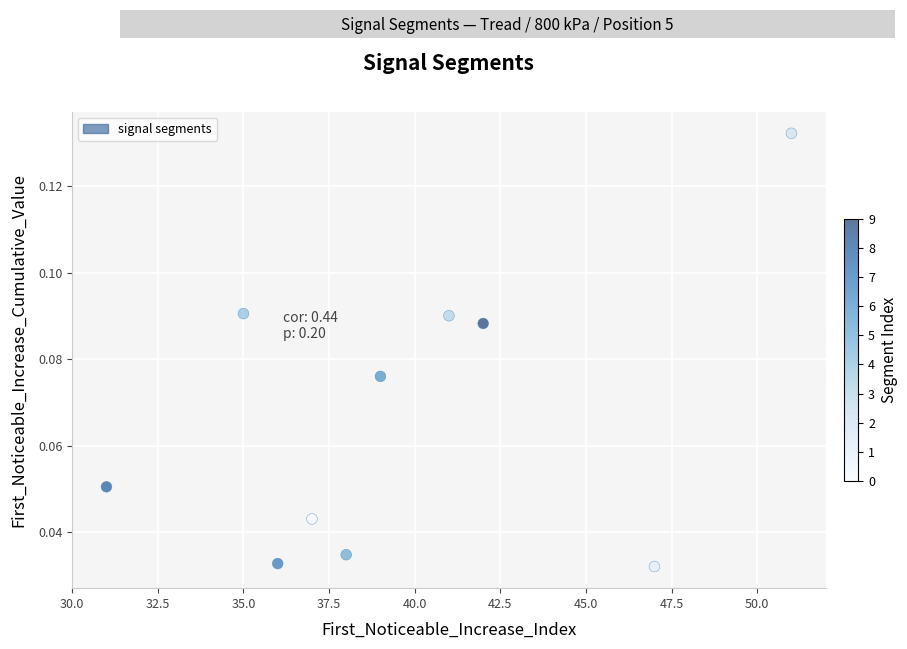

What is the average X value?

39.7